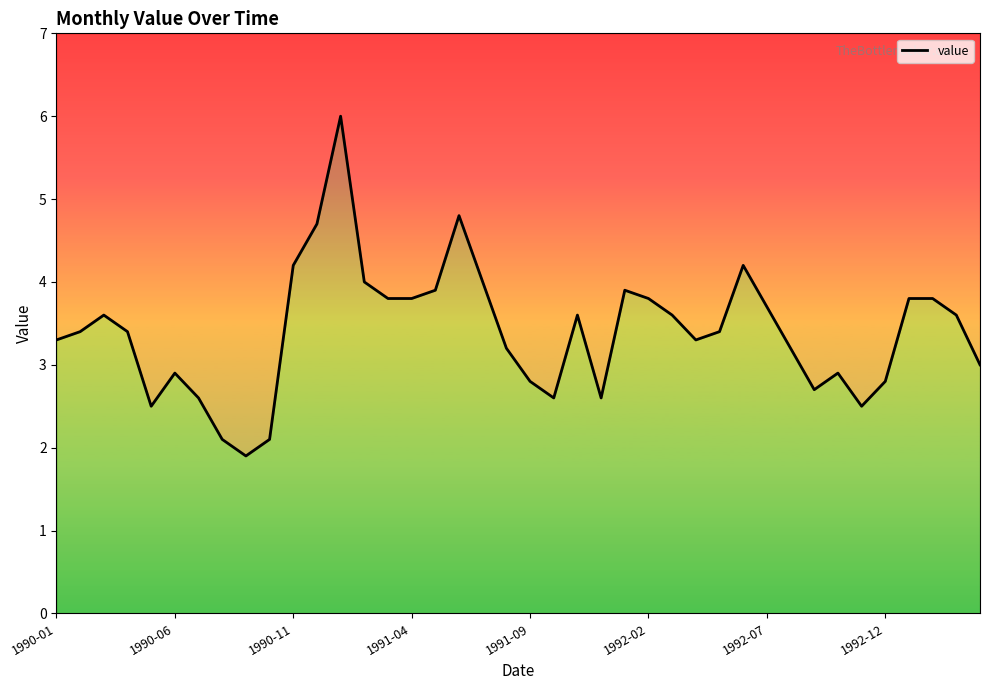

What is the difference between the second highest and second lowest values?

2.7